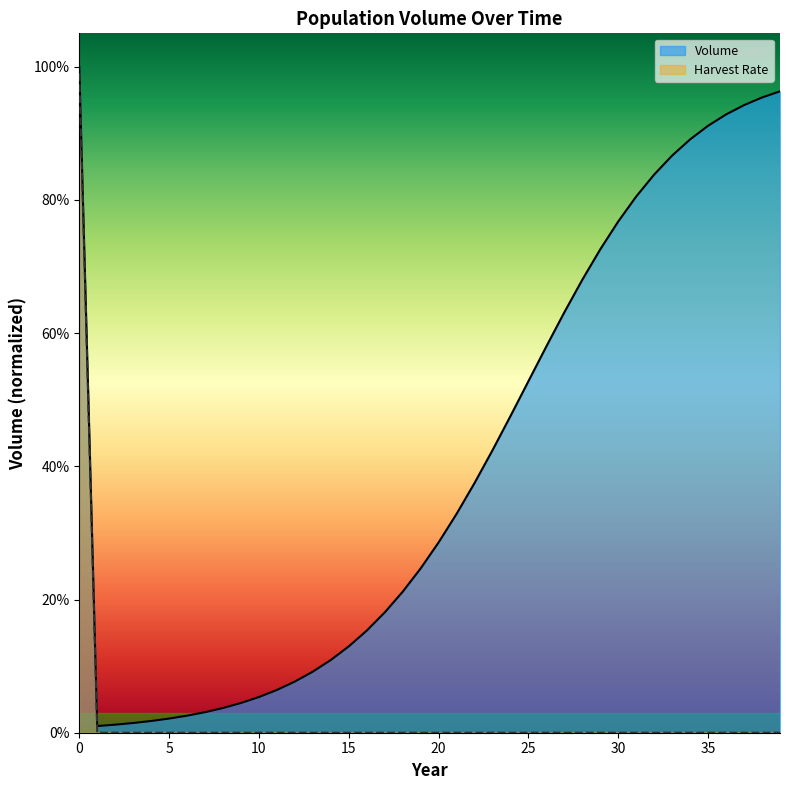

What is the label of the 7th point from the right?

33